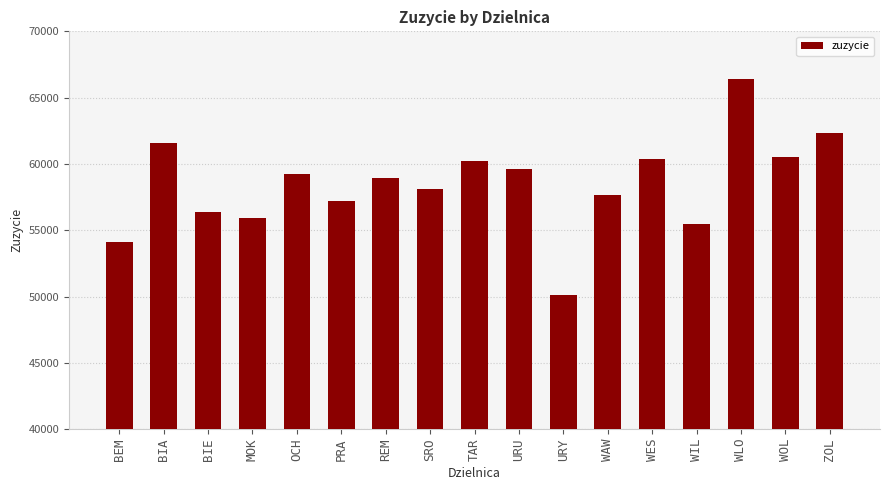

What is the sum of the values at BEM and BIA?

115694